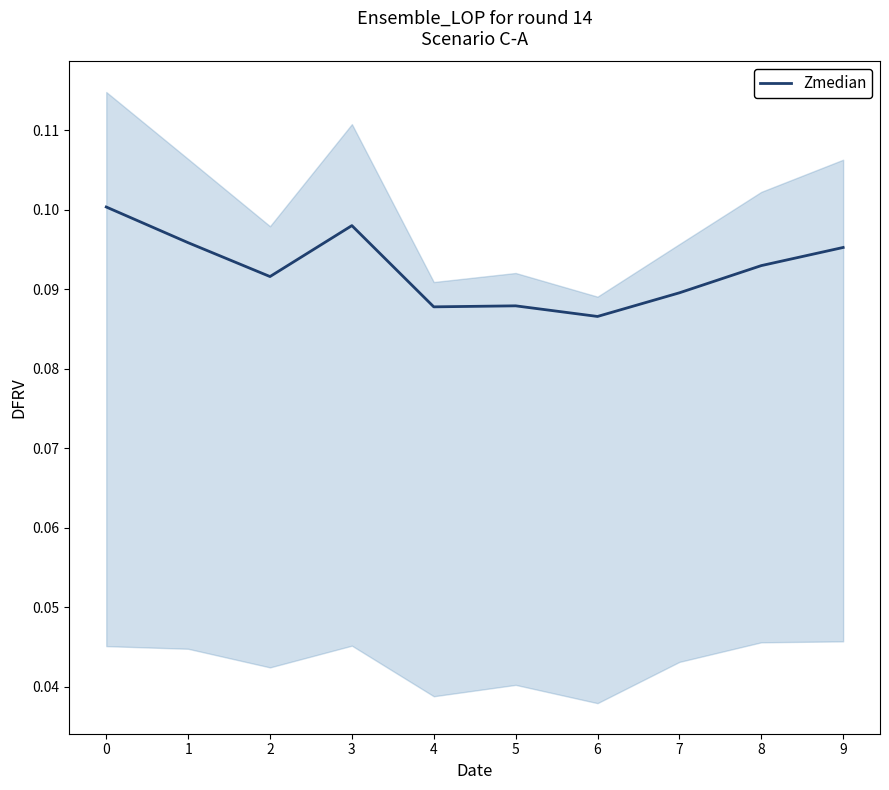

What is the sum of the values at 1 and 7?

0.2